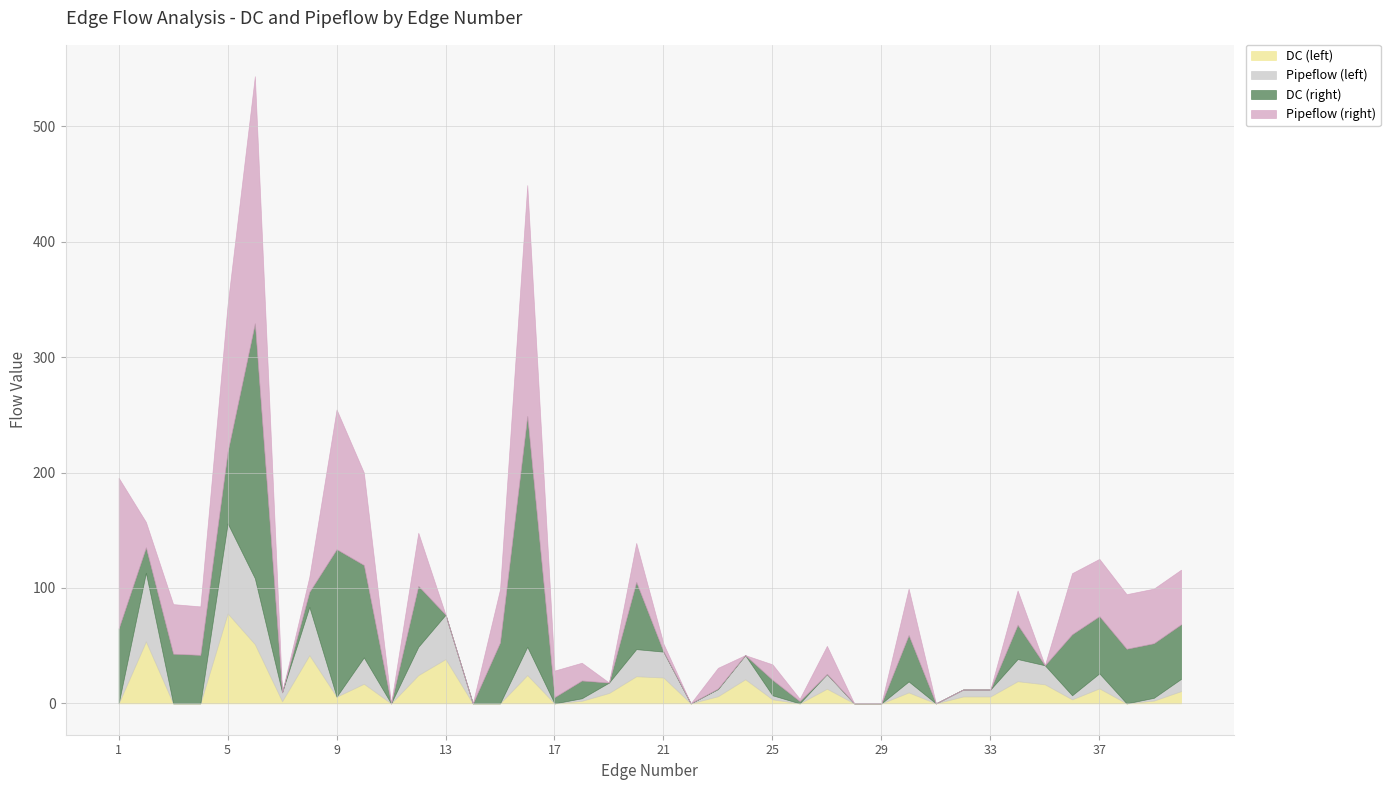

What is the maximum value for Pipeflow (right)?

214.1